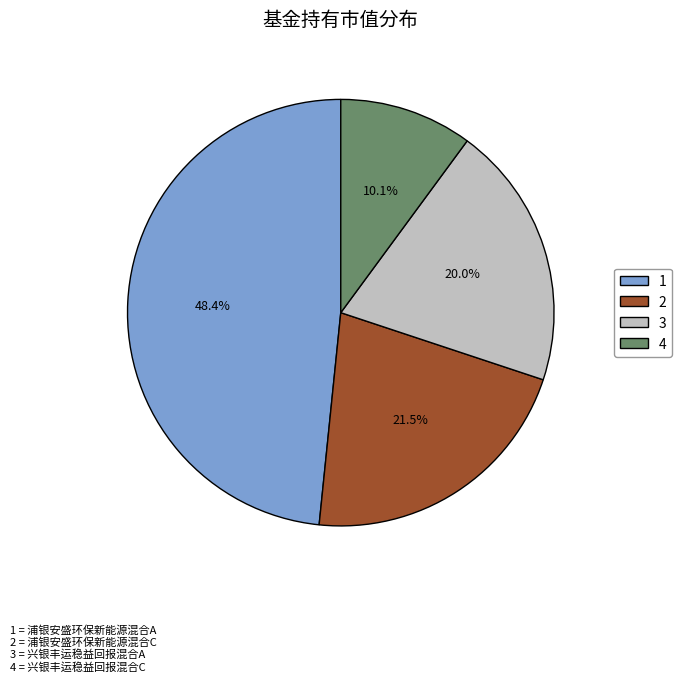

Combined, do 3 and 2 account for over 50%?

No